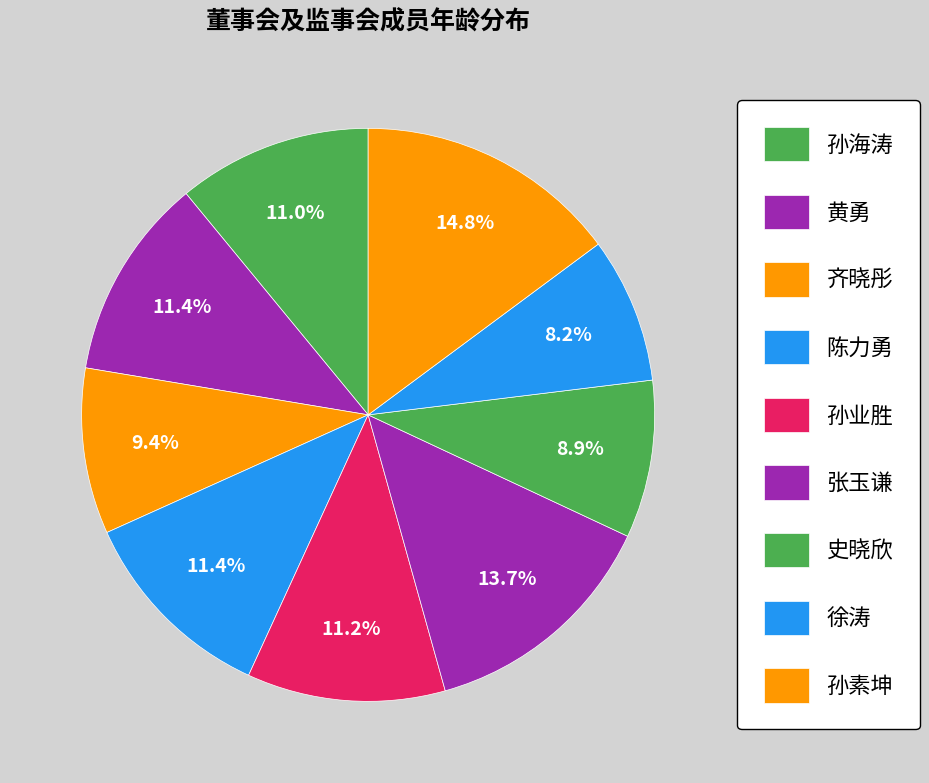

Is there any slice that represents more than half of the pie?

No